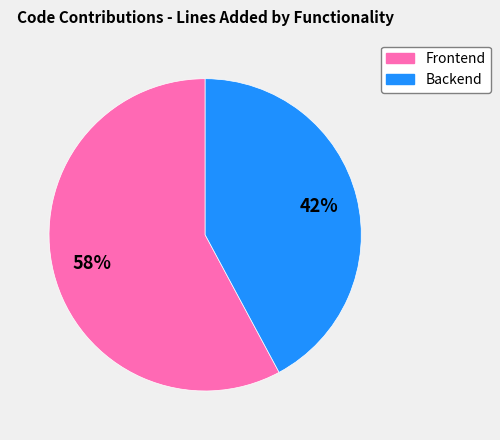

Does any single category account for the majority?

Yes